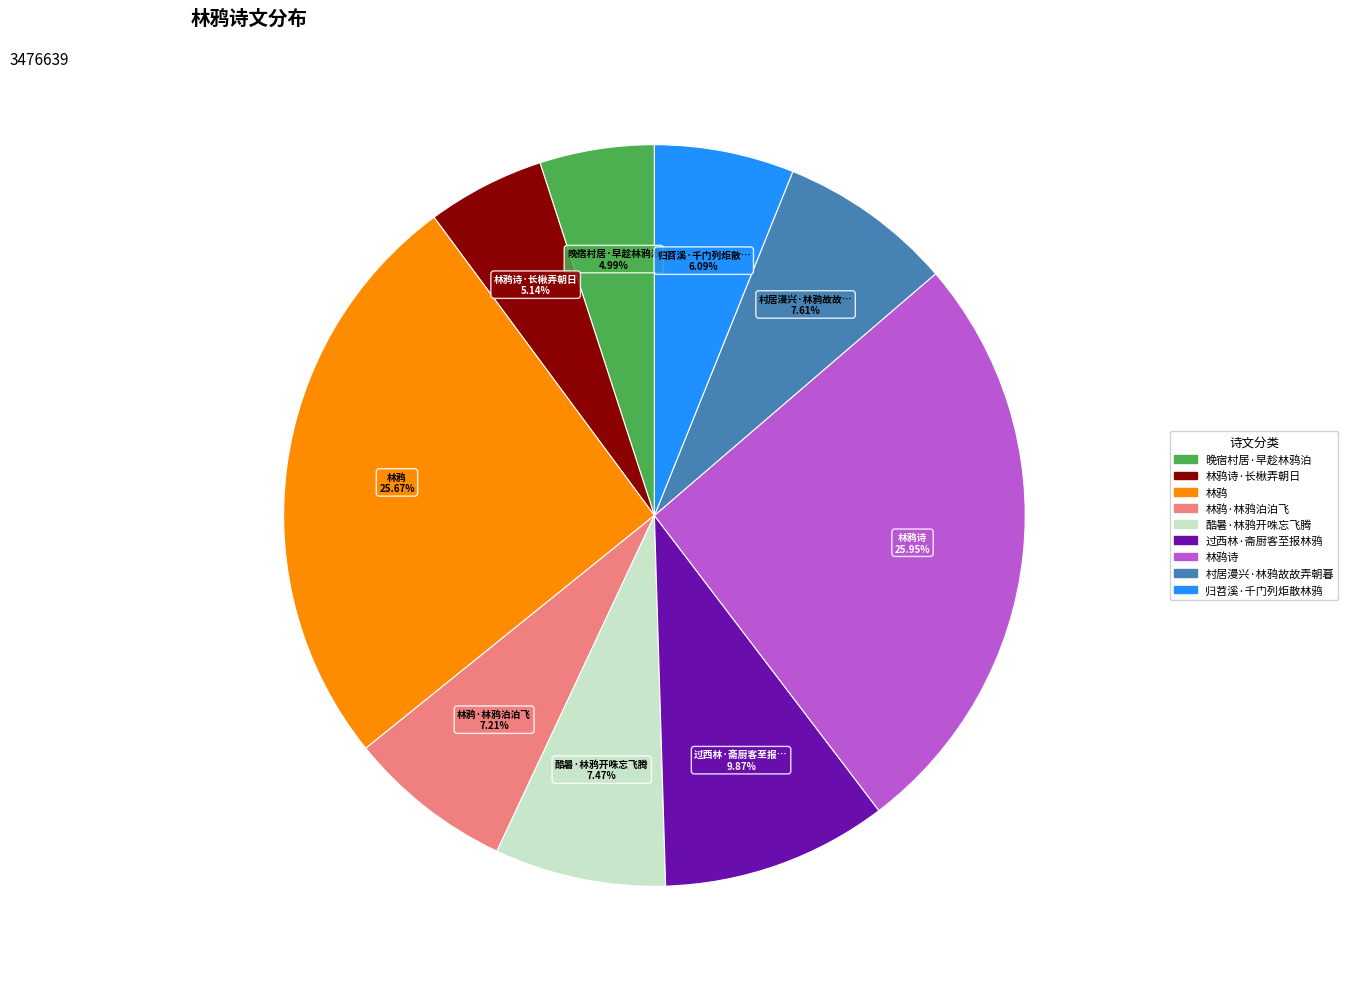

Is there any slice that represents more than half of the pie?

No